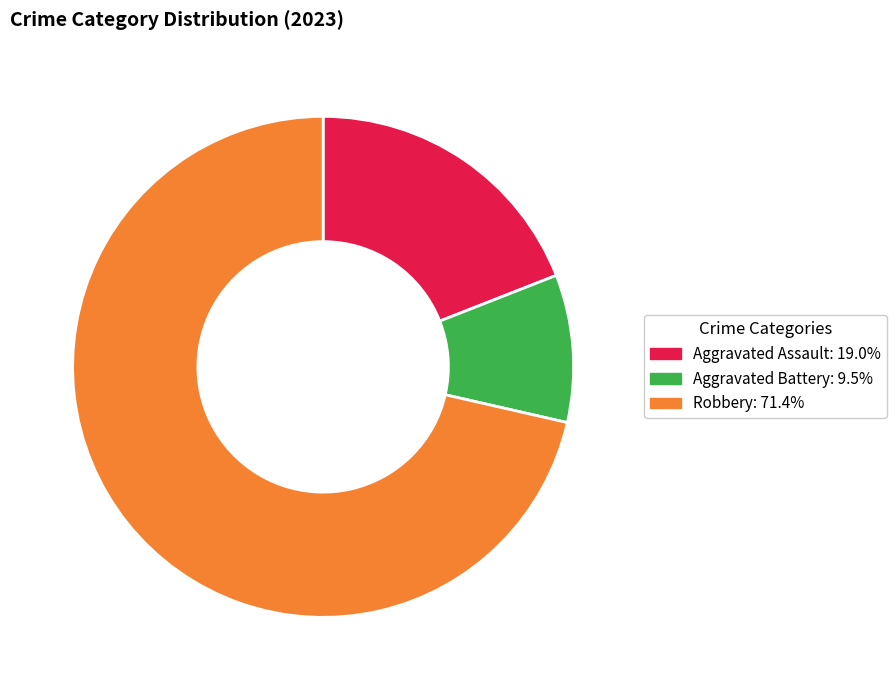

How many slices are in this pie chart?

3